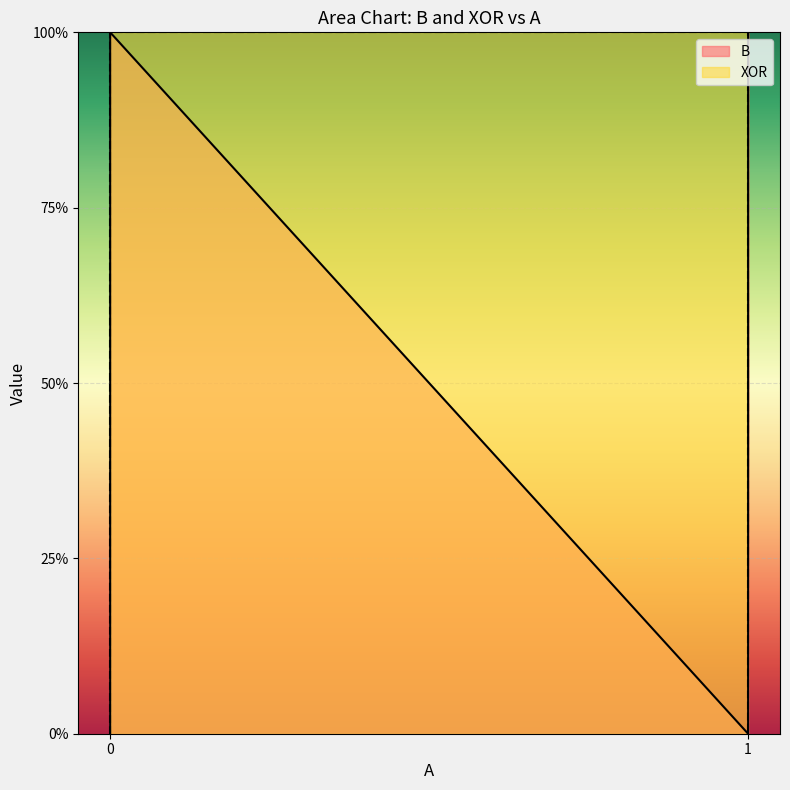

Reading left to right, extract all data points from this chart.

B: 0	1	0	1
XOR: 0	1	1	0